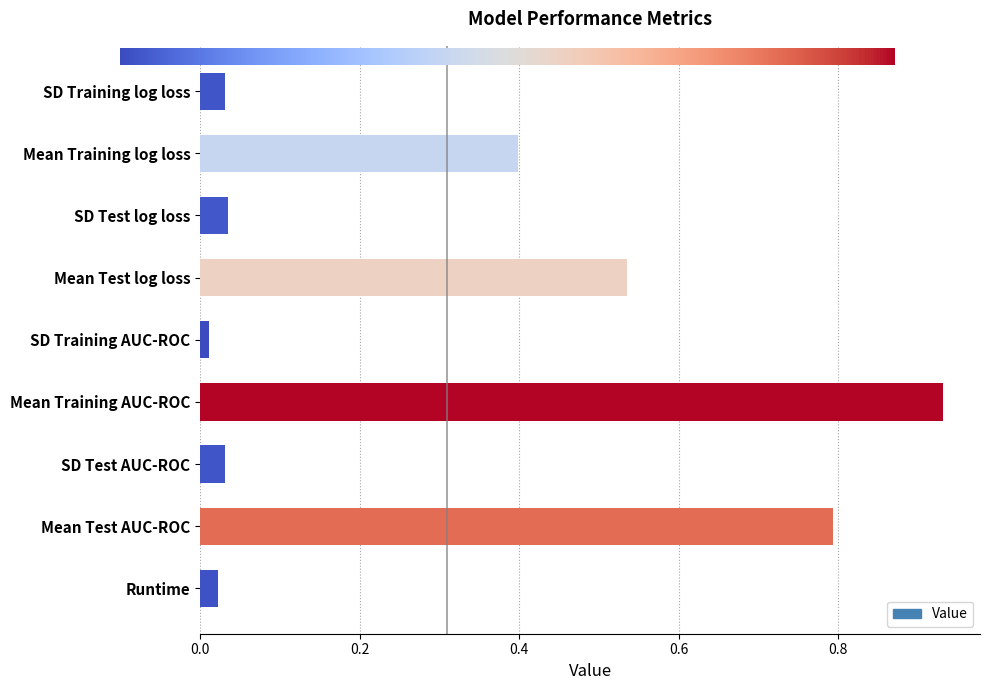

Which label corresponds to the largest value in the chart?

Mean Training AUC-ROC